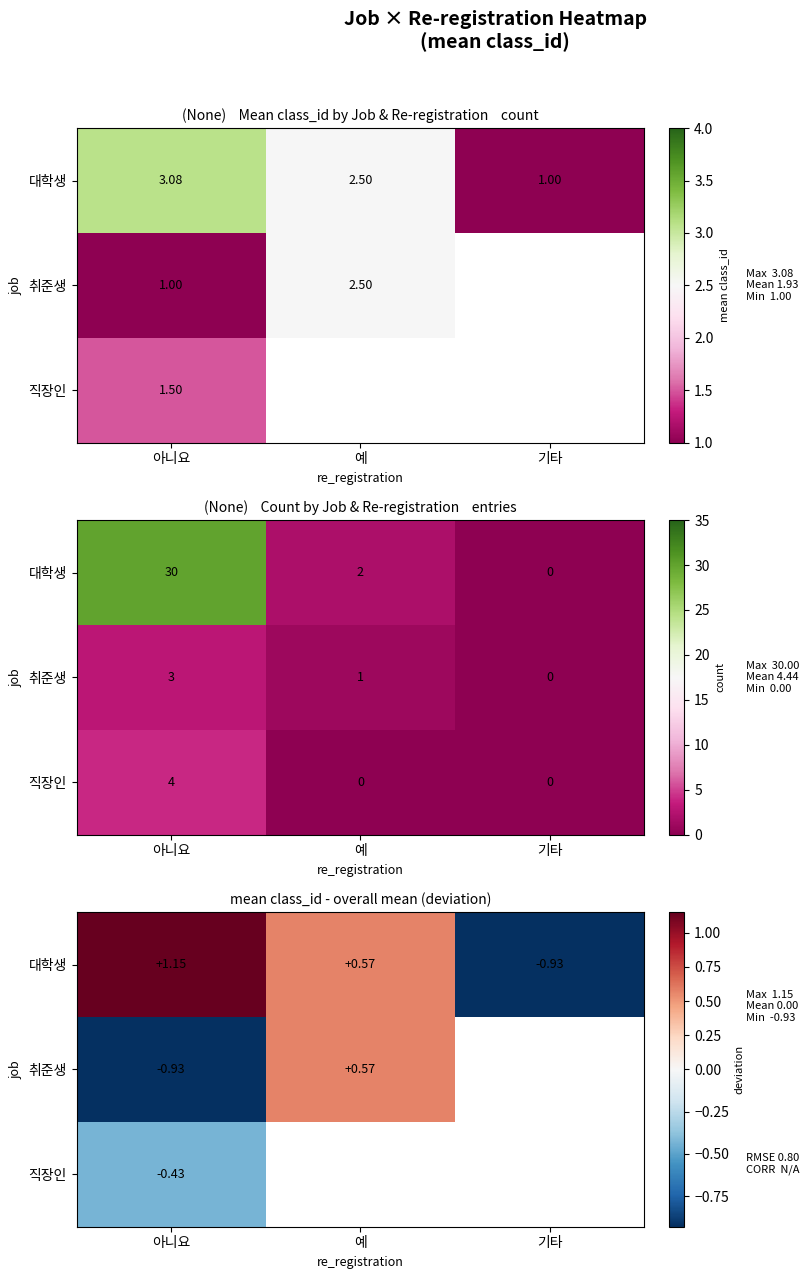

What is the total value across all series at 아니요?

-0.2